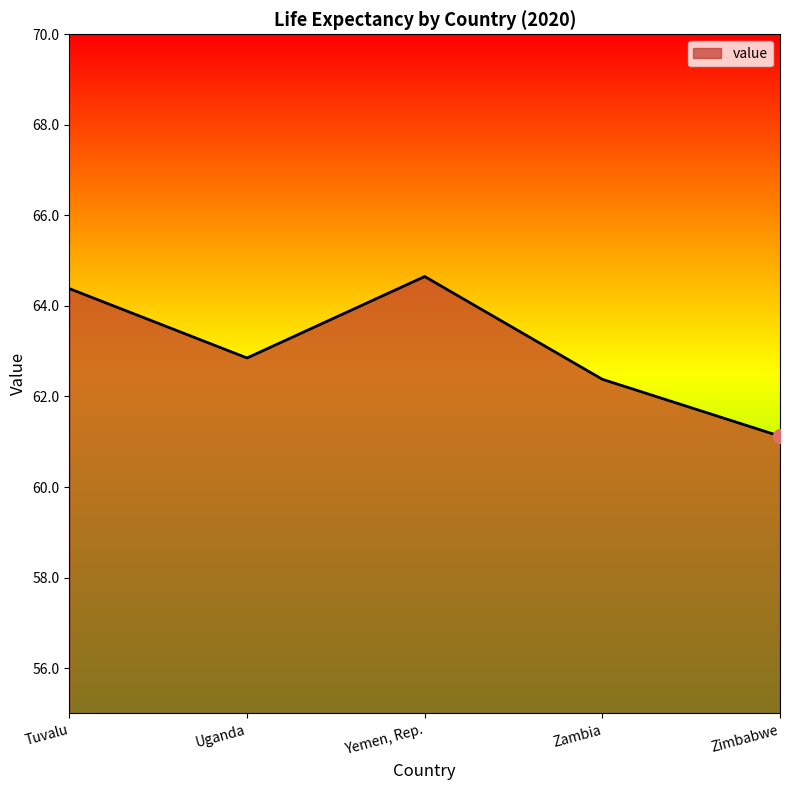

Rank the categories by value from highest to lowest.

Yemen, Rep., Tuvalu, Uganda, Zambia, Zimbabwe